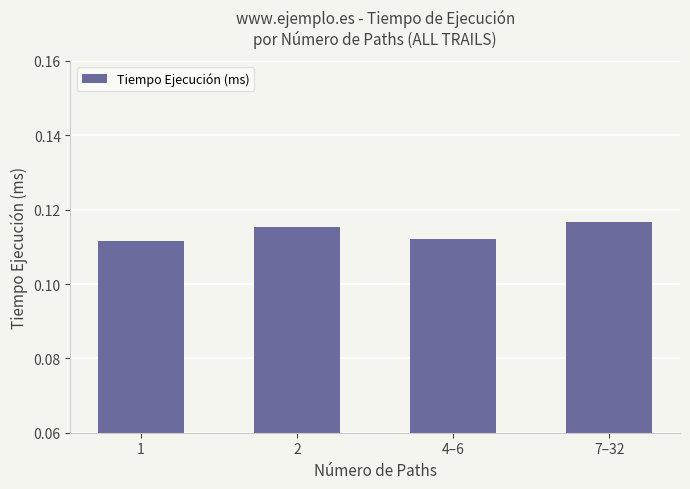

How many values are between 0 and 1?

4